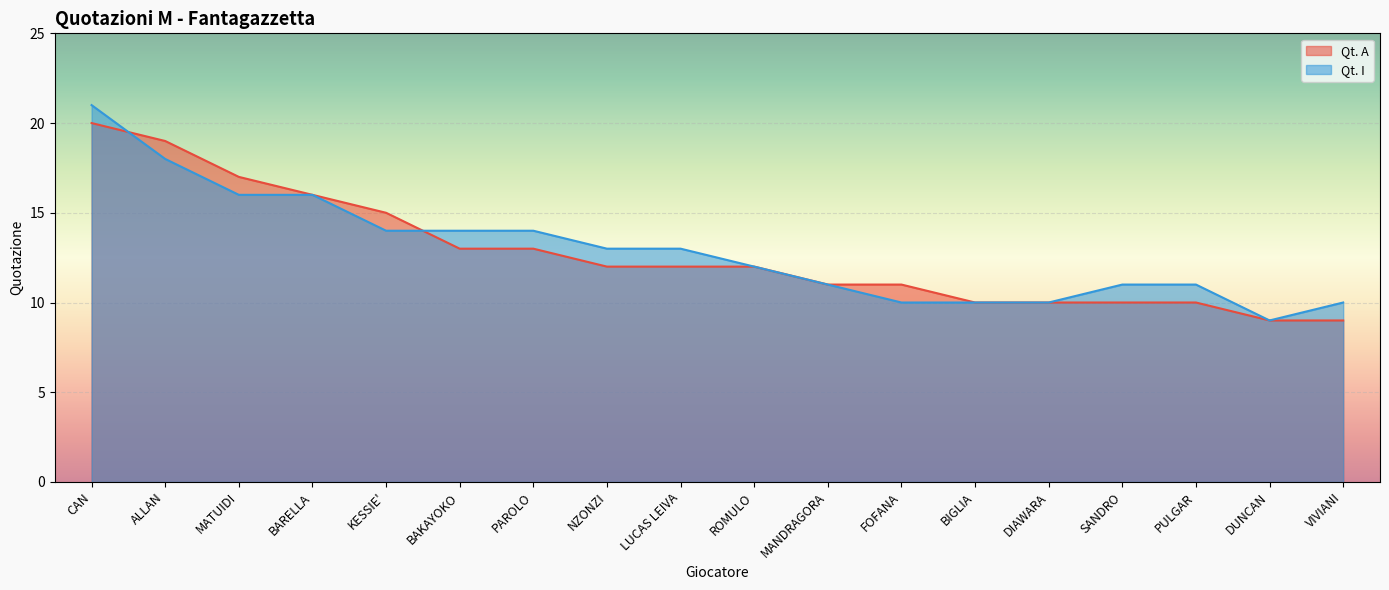

What is the value of the Qt. A point at the 11th from the left?

11